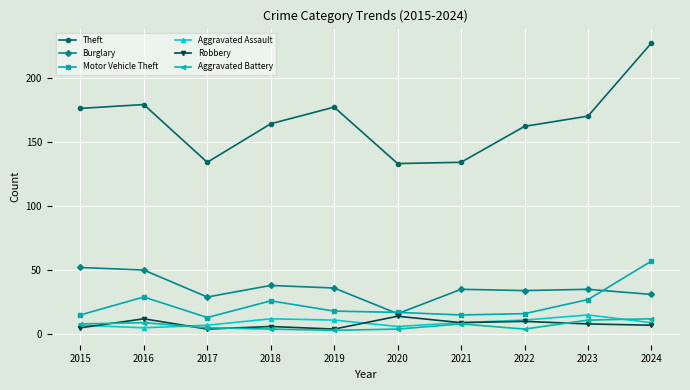

Is it true that Aggravated Assault equals 9 at 2021?

True